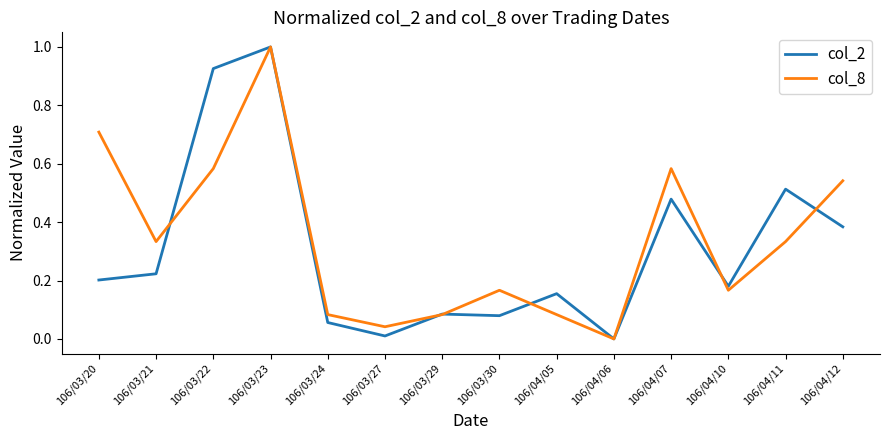

Which series ends up on top after the final intersection of col_2 and col_8?

col_8